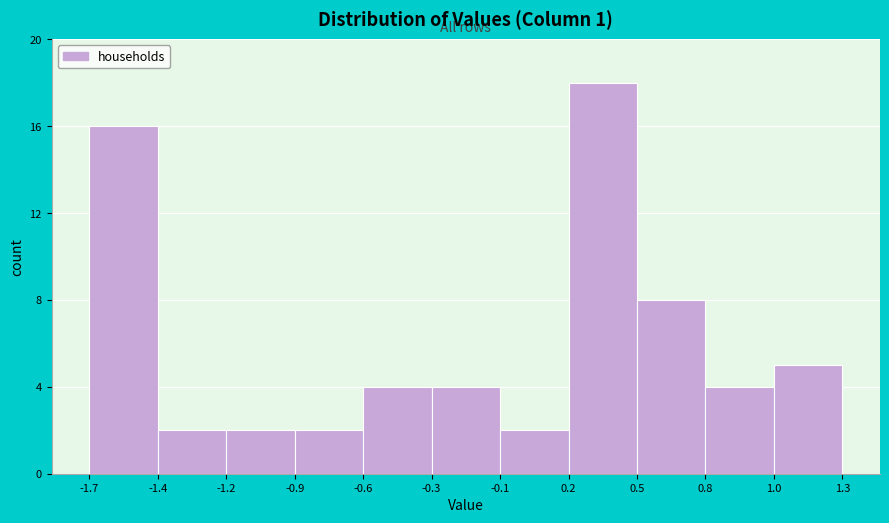

Reading left to right, transcribe all the data shown in this chart.

16	2	2	2	4	4	2	18	8	4	5